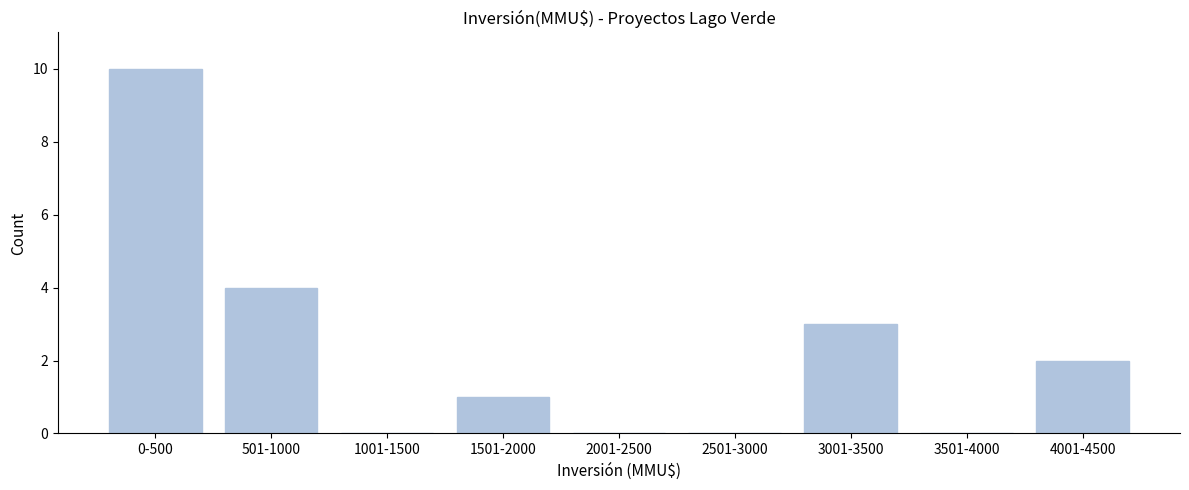

Reading right to left, transcribe all the data shown in this chart.

4001-4500=2	3501-4000=0	3001-3500=3	2501-3000=0	2001-2500=0	1501-2000=1	1001-1500=0	501-1000=4	0-500=10